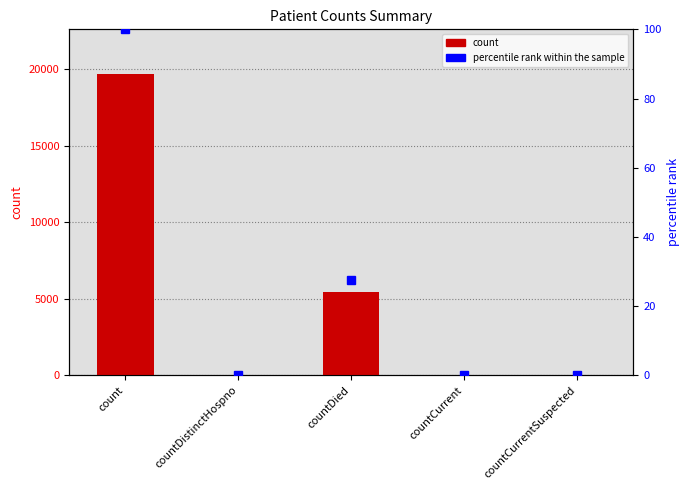

The value of count at count is 31827.0. True or false?

False